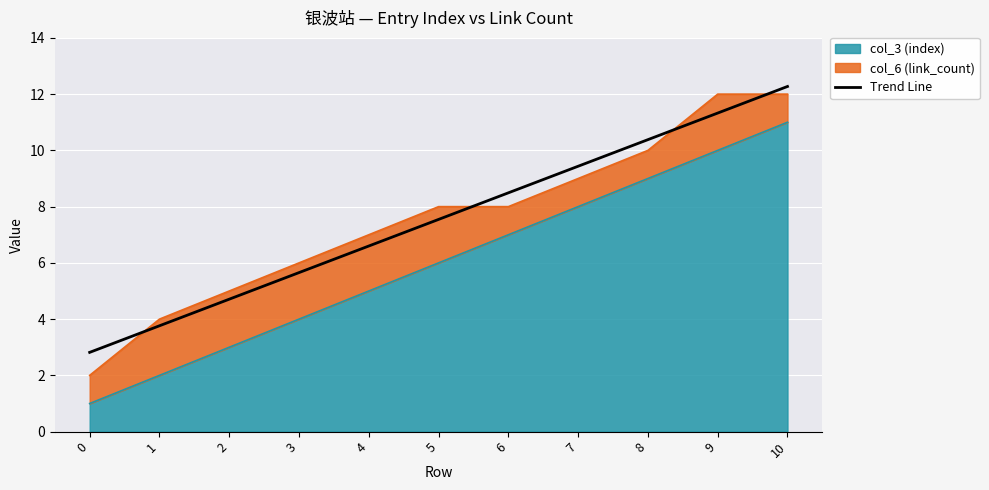

What is the value of the 8th point from the left?

9.4